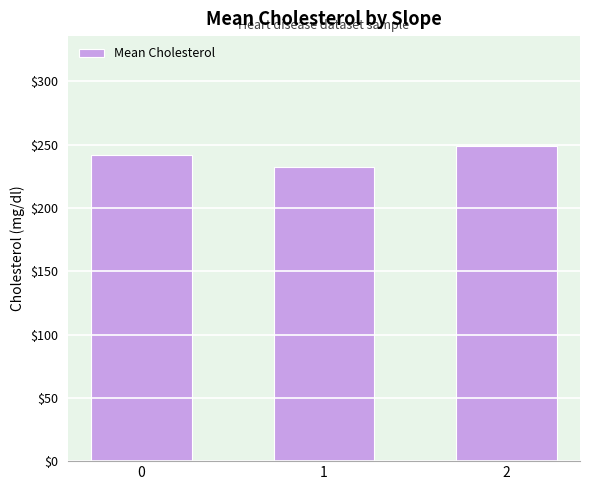

What is the sum of all values?

722.5